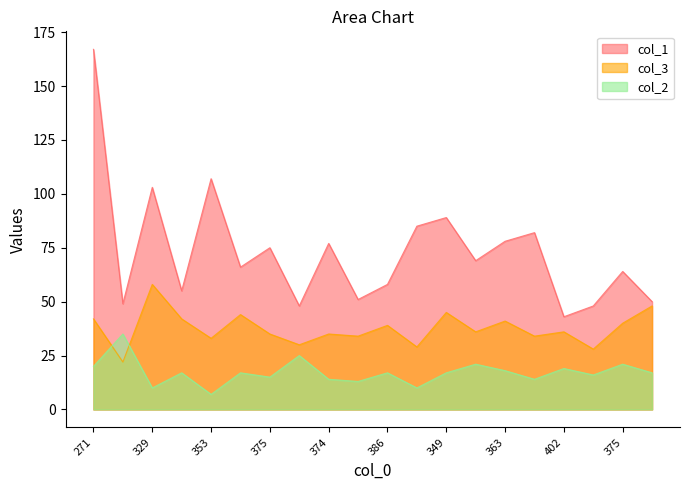

How many values in the col_3 series are below 36?

9